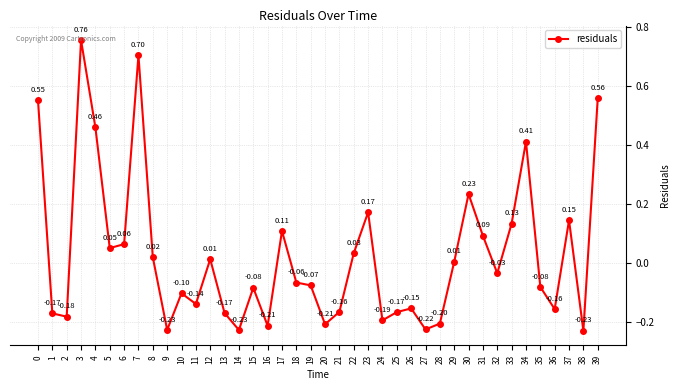

True or false: the data has more than 1 interior local peaks.

True